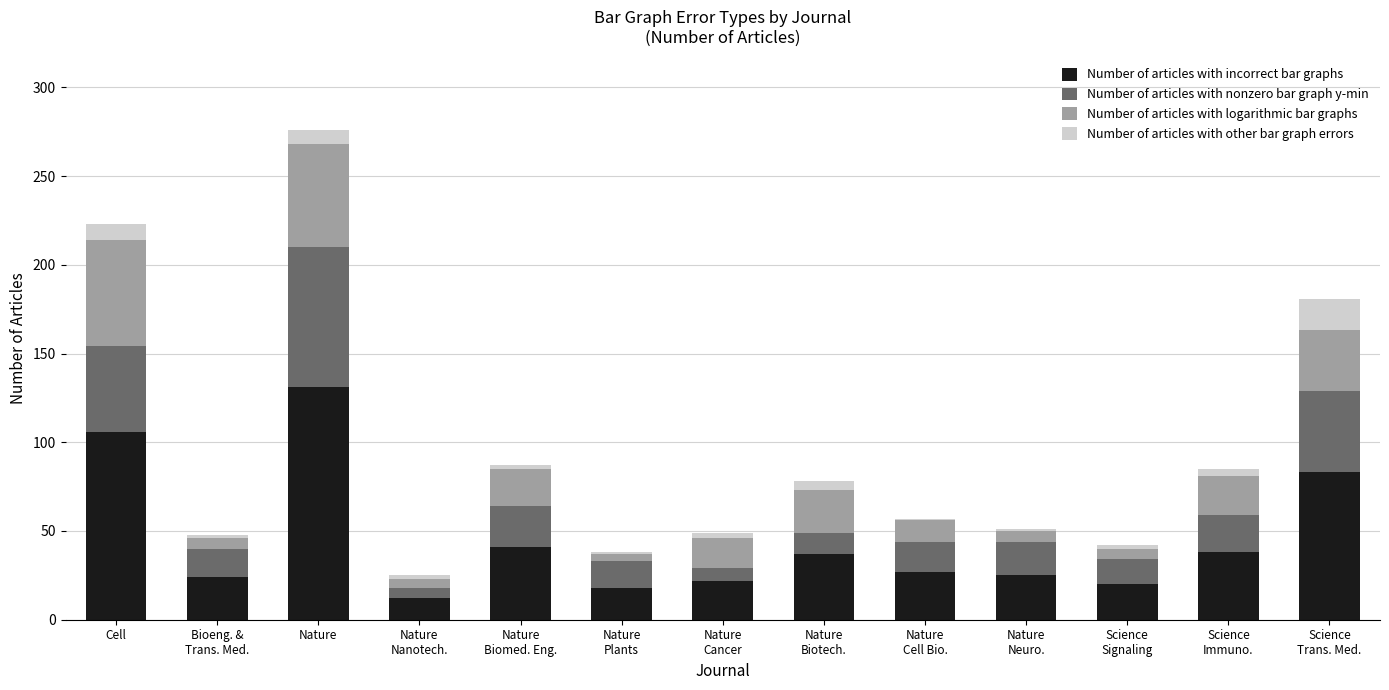

What is the sum of all Number of articles with incorrect bar graphs values?

584